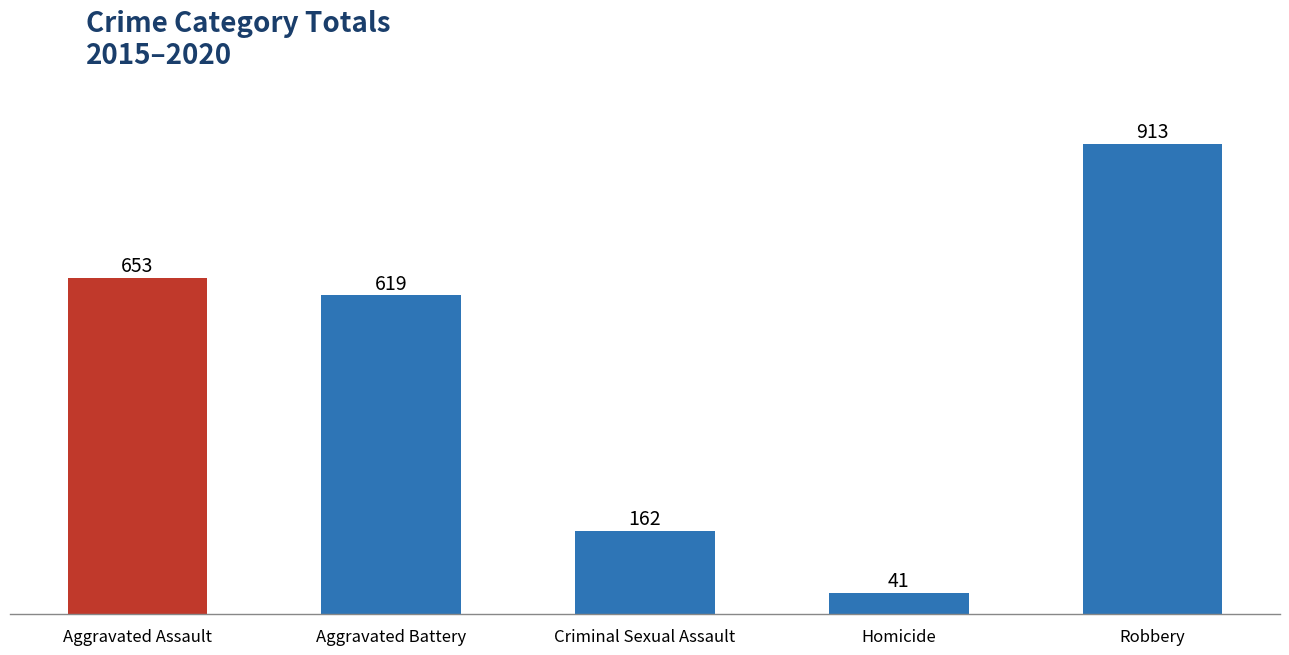

List the labels in order of value, largest first.

Robbery, Aggravated Assault, Aggravated Battery, Criminal Sexual Assault, Homicide